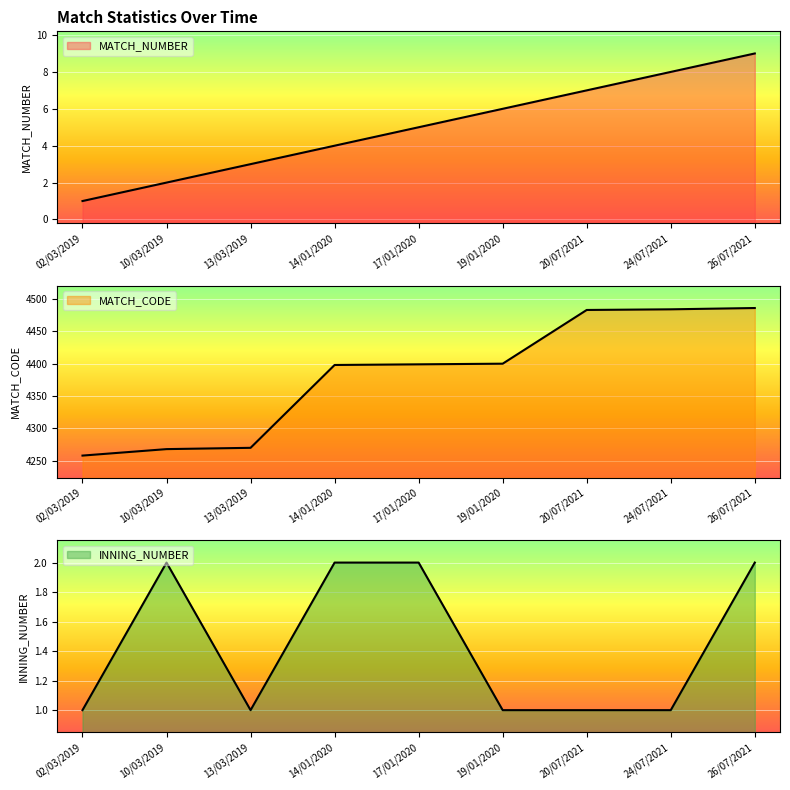

Reading right to left, list all the values displayed in this chart.

MATCH_NUMBER: 26/07/2021=9	24/07/2021=8	20/07/2021=7	19/01/2020=6	17/01/2020=5	14/01/2020=4	13/03/2019=3	10/03/2019=2	02/03/2019=1
MATCH_CODE: 26/07/2021=4486	24/07/2021=4484	20/07/2021=4483	19/01/2020=4400	17/01/2020=4399	14/01/2020=4398	13/03/2019=4270	10/03/2019=4268	02/03/2019=4258
INNING_NUMBER: 26/07/2021=2	24/07/2021=1	20/07/2021=1	19/01/2020=1	17/01/2020=2	14/01/2020=2	13/03/2019=1	10/03/2019=2	02/03/2019=1